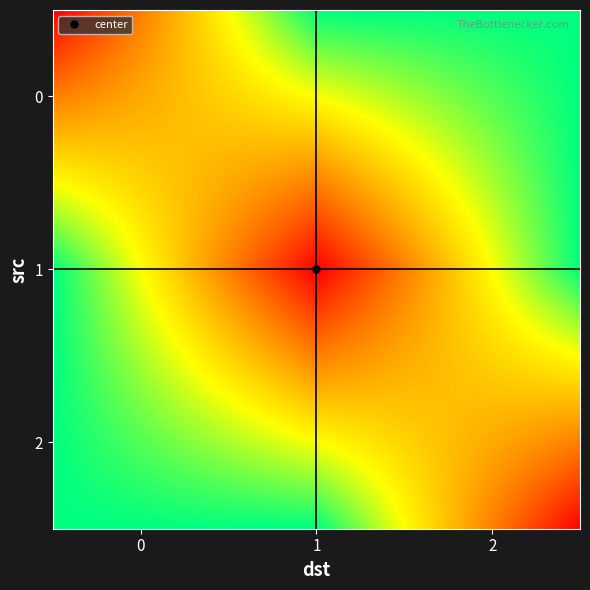

What is the difference between the highest and lowest values at 1?

1